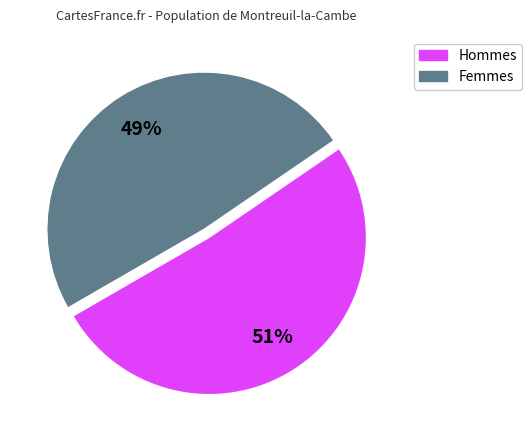

Is there any slice that represents more than half of the pie?

Yes